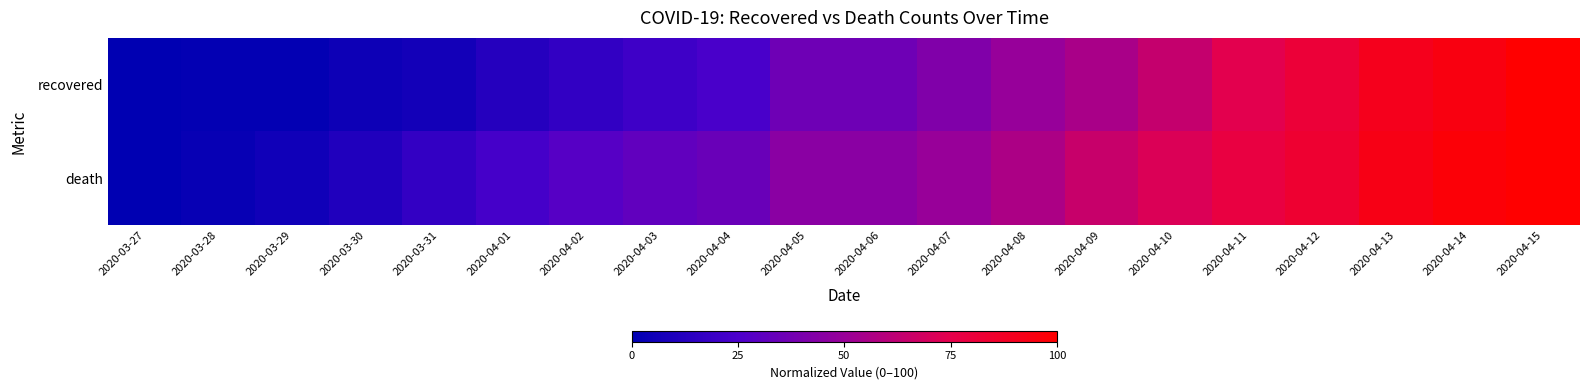

At which category is the sum across all series the highest?

2020-04-15